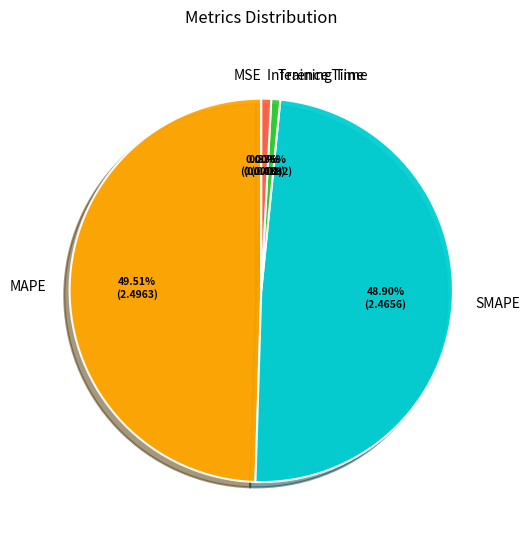

To the nearest percent, what is the average slice percentage?

20%